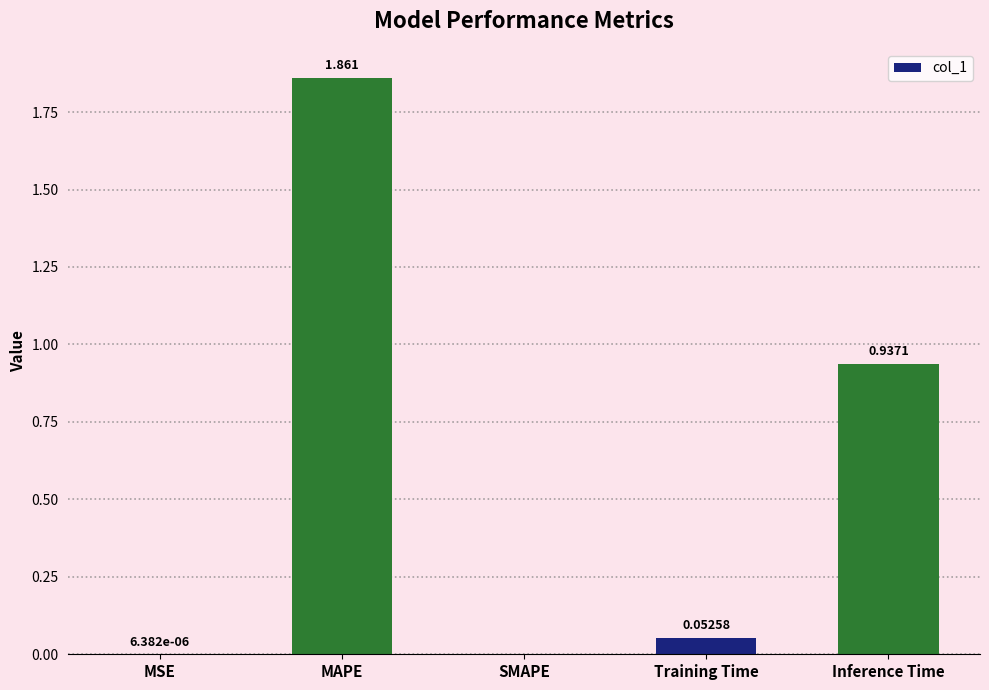

Which has a higher value, Inference Time or SMAPE?

Inference Time